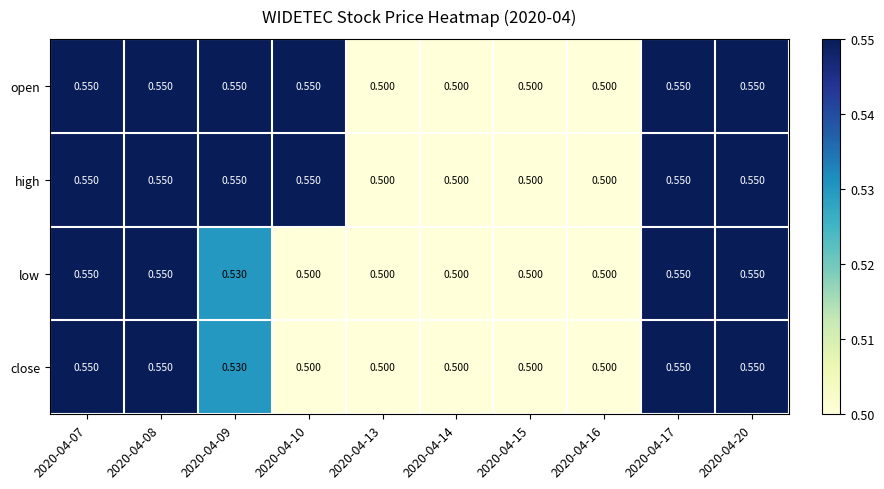

Is the value of close at 2020-04-14 greater than the value of open at 2020-04-08?

No